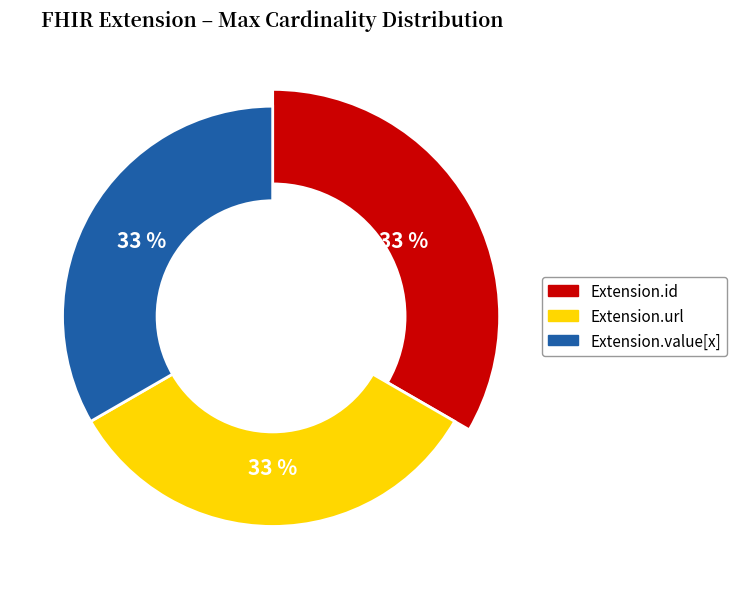

Combined, do Extension.value[x] and Extension.id account for over 50%?

Yes